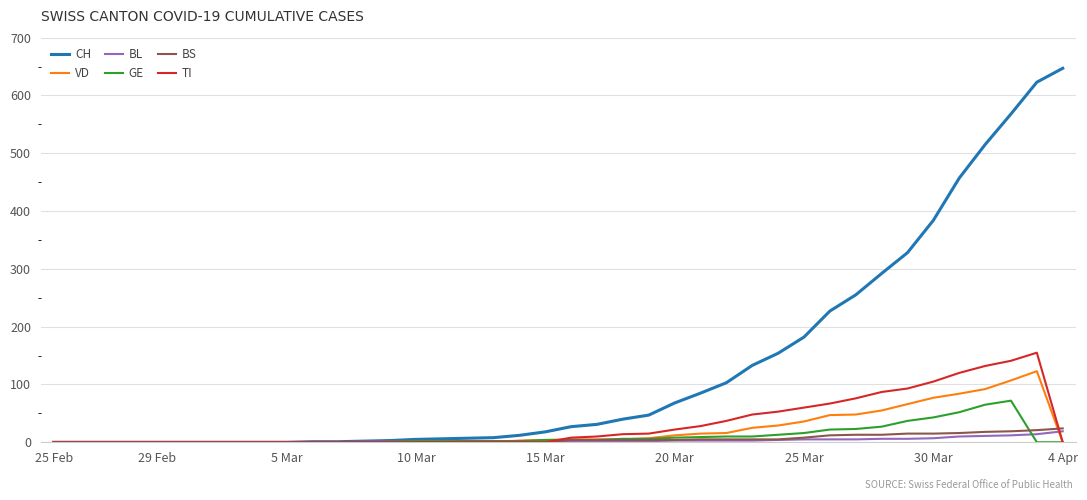

Which series has the largest total across all categories?

CH